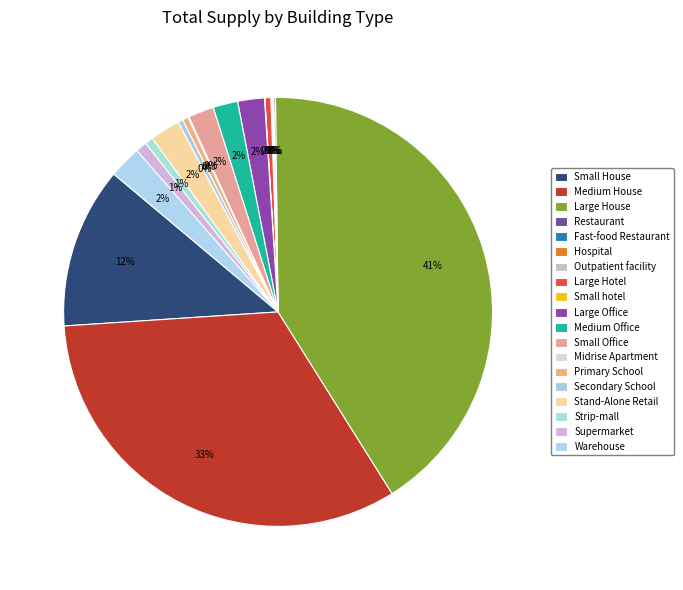

Is it true that Fast-food Restaurant is 13% of the pie?

False